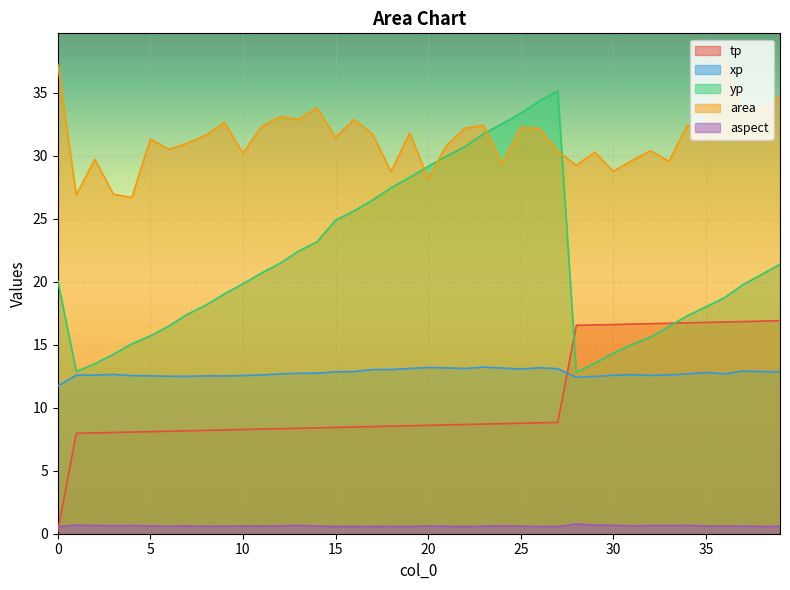

Which series has the widest spread of values?

yp